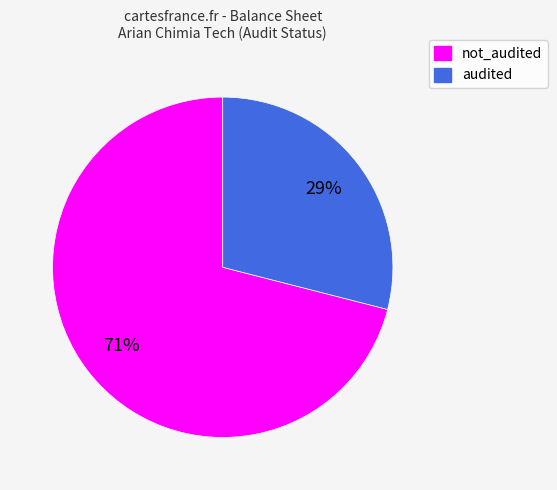

Between audited and not_audited, which is larger?

not_audited